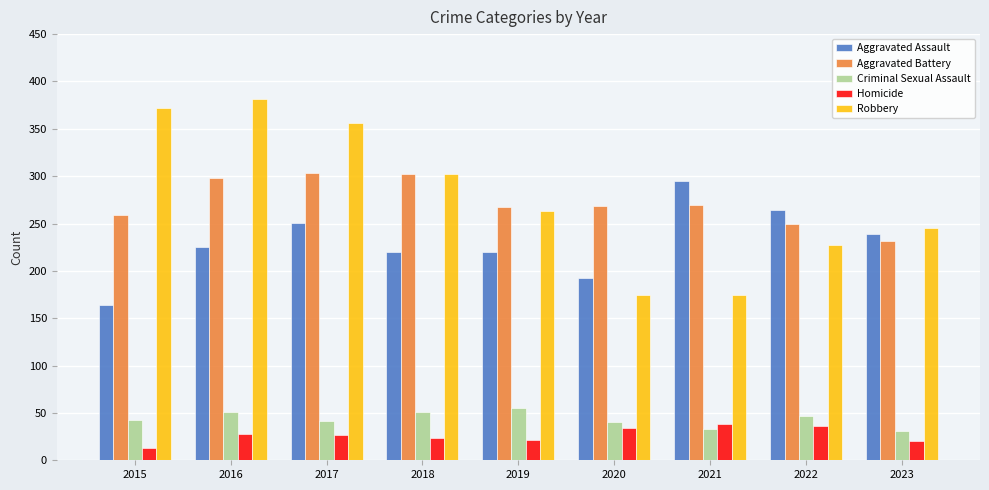

What is the total value across all series at 2017?

978